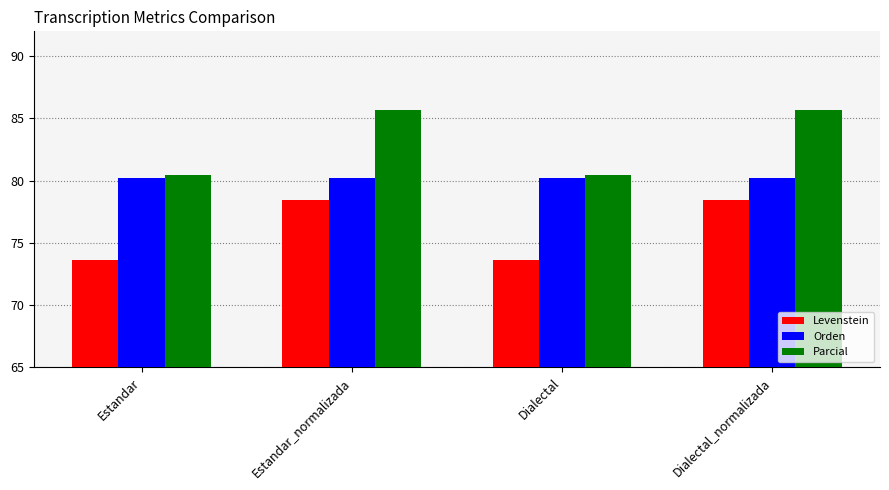

What is the maximum value shown in the chart?

85.7